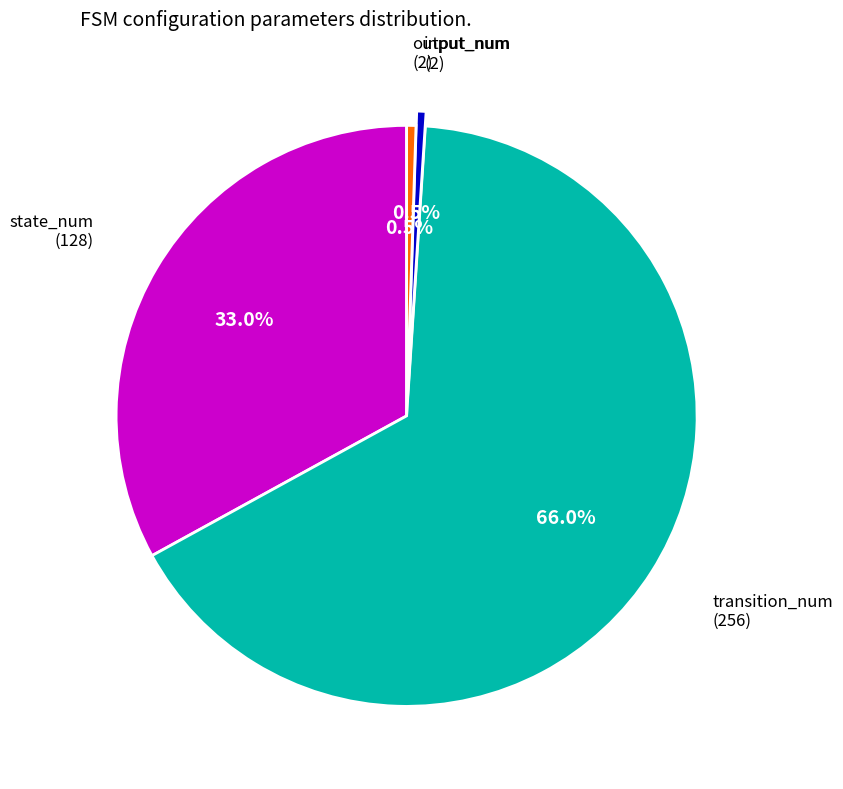

Does any single category account for the majority?

Yes